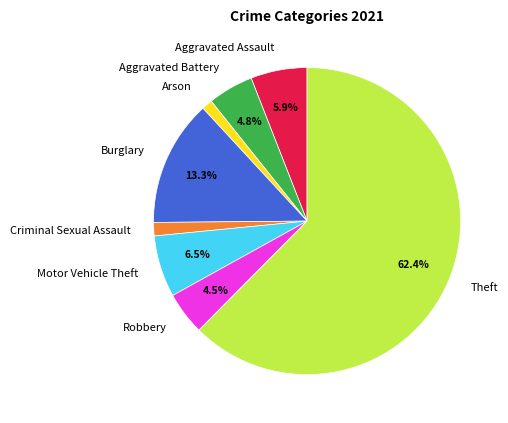

Which slice is the largest?

Theft